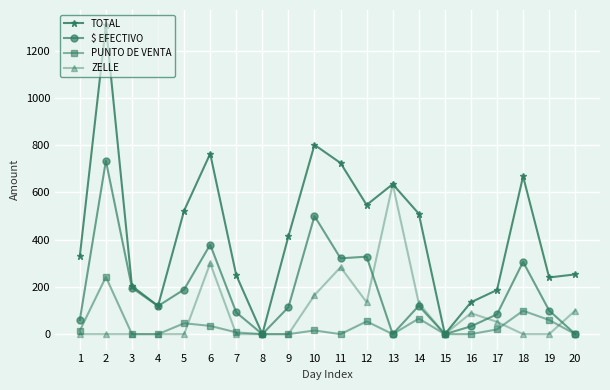

What is the sum of all $ EFECTIVO values?

3675.0